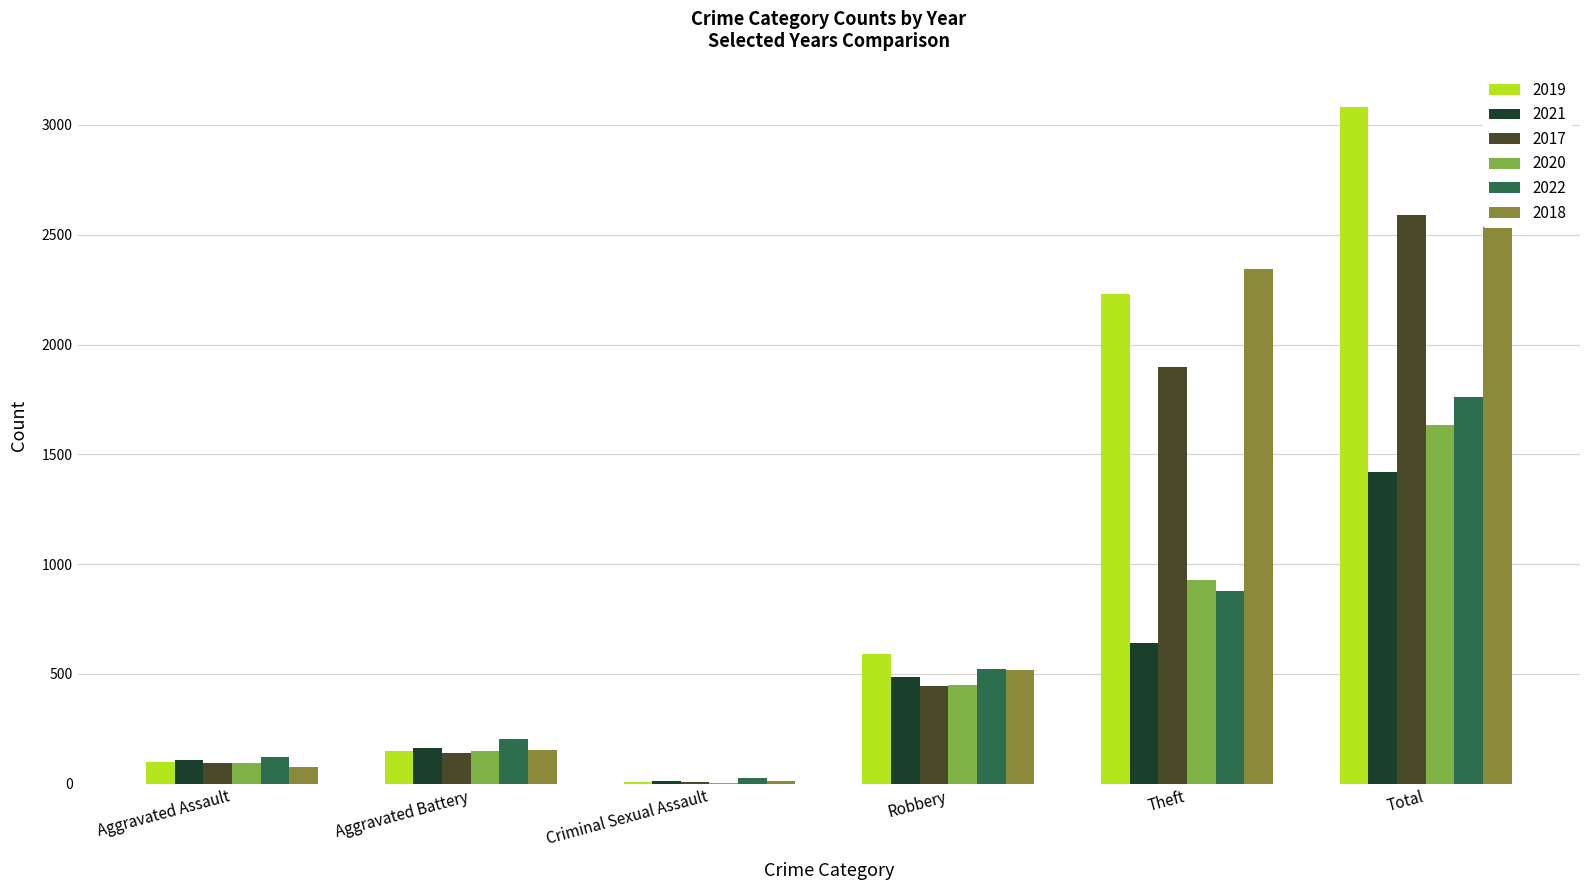

What is the greatest value displayed?

3105